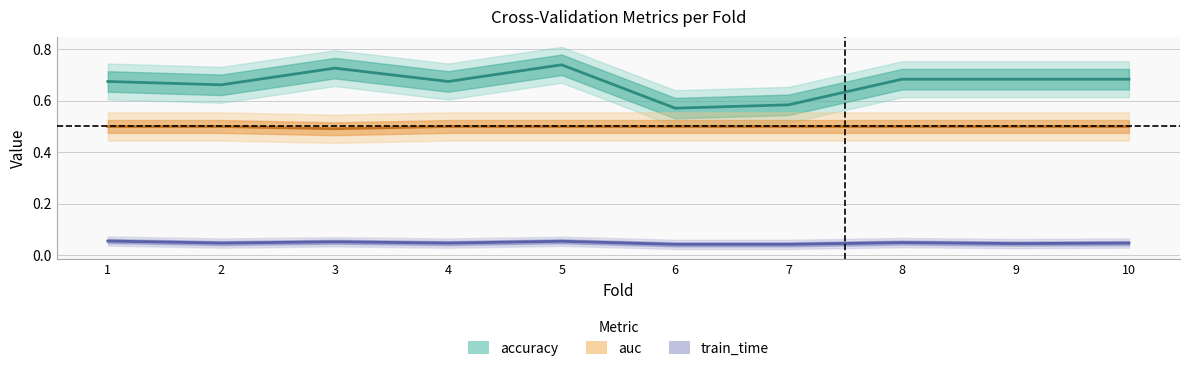

At which category is the sum across all series the highest?

5